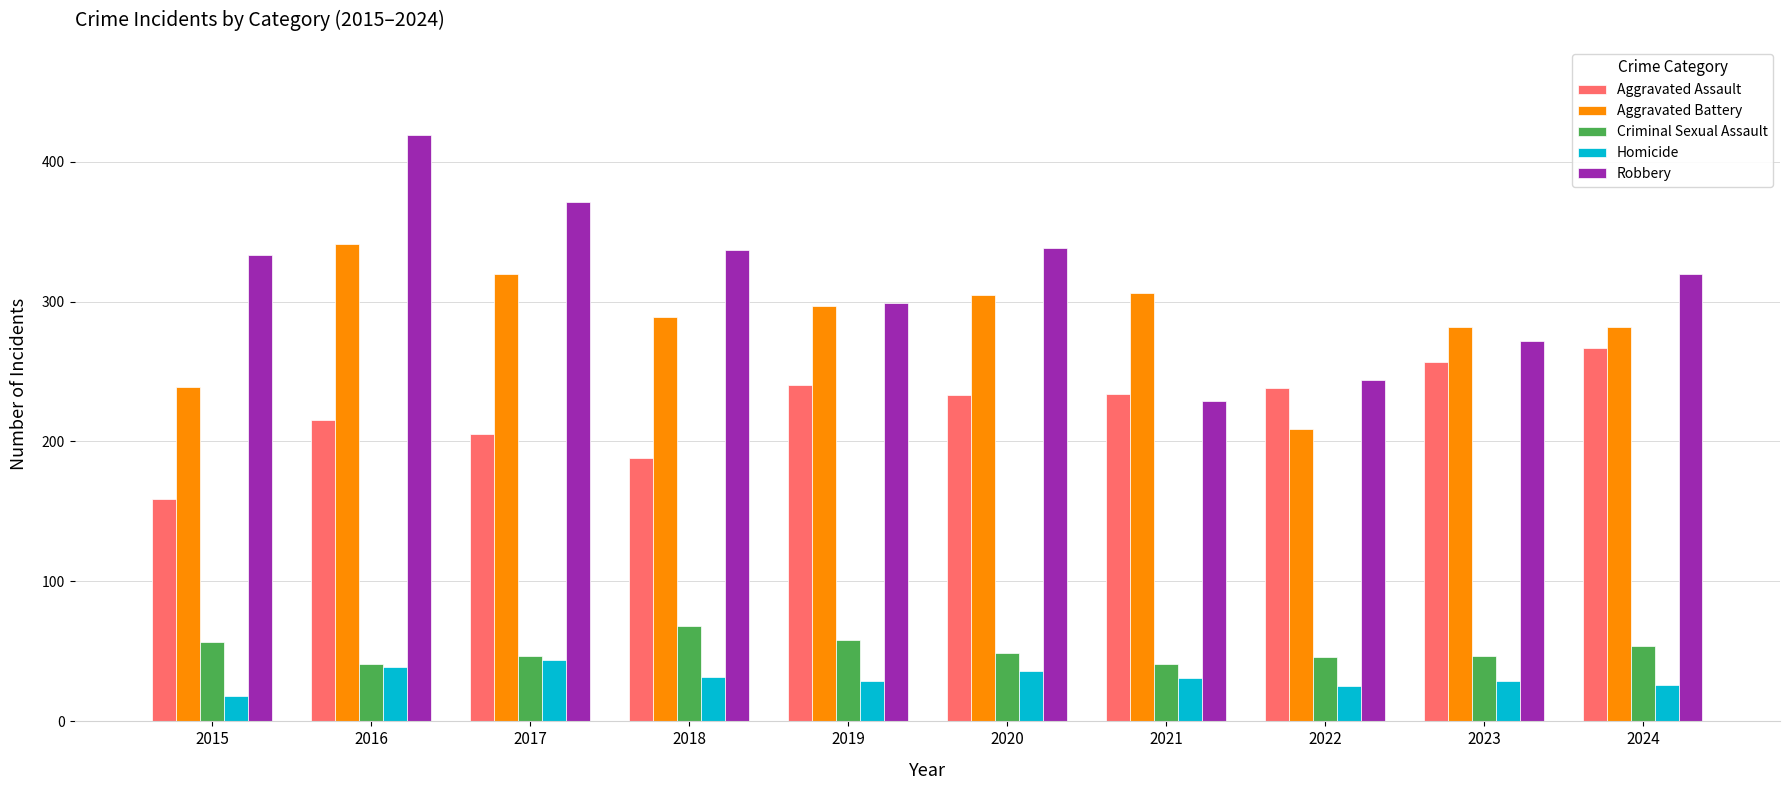

What is the approximate value of Aggravated Battery at 2019, to the nearest 10?

300